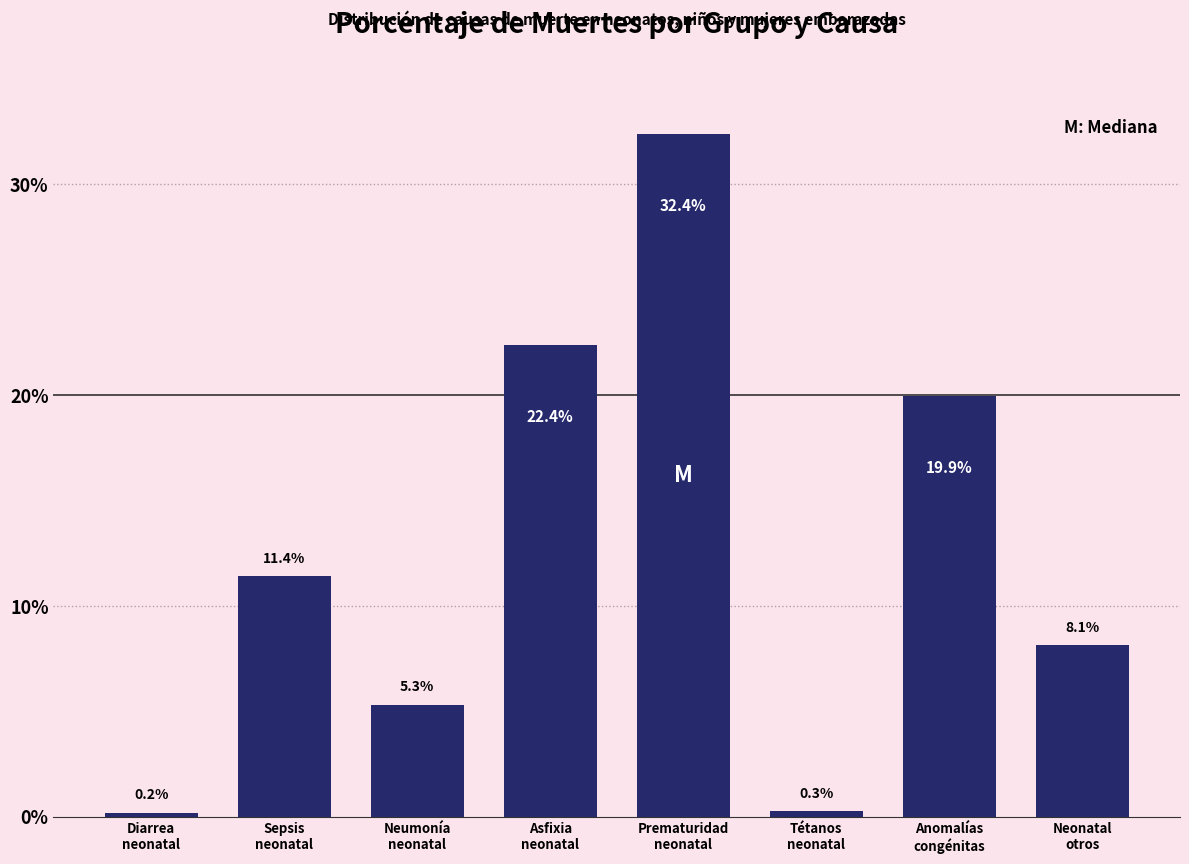

Reading left to right, transcribe all the data shown in this chart.

0.2	11.4	5.3	22.4	32.4	0.3	19.9	8.1